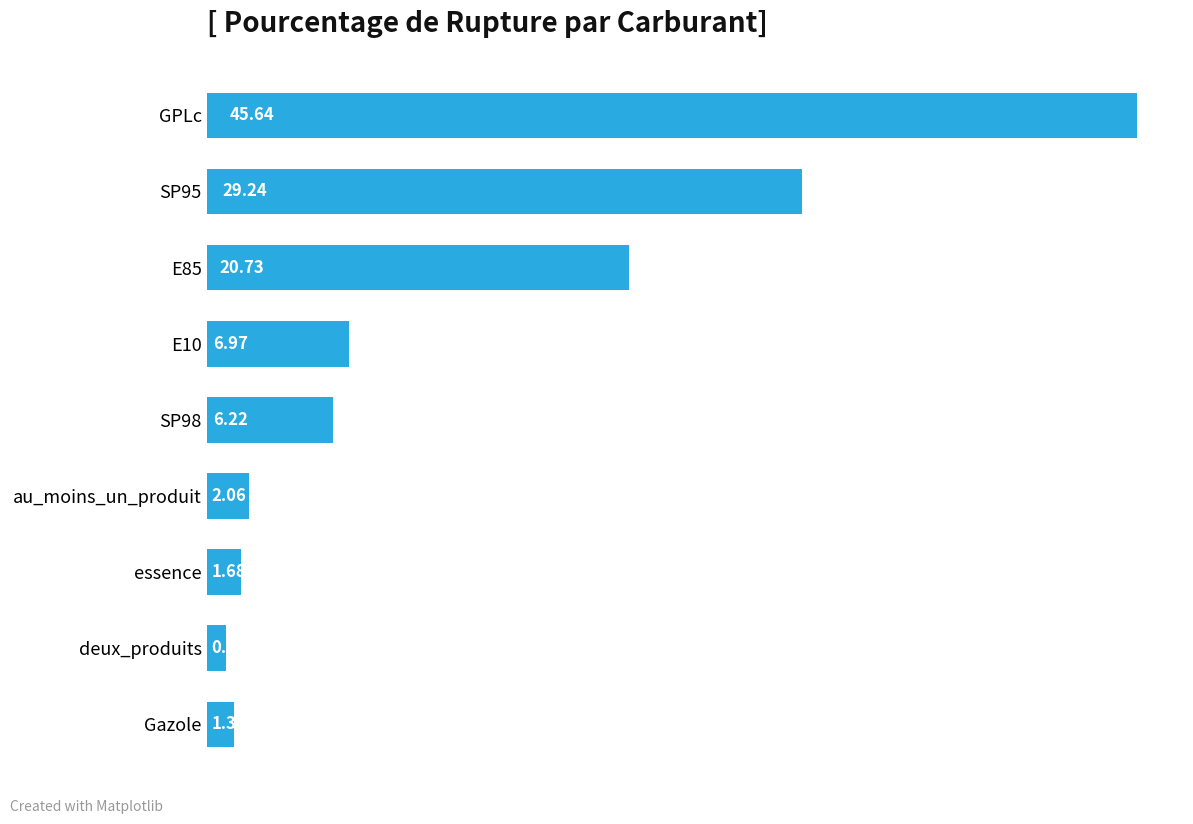

Which label corresponds to the largest value in the chart?

GPLc